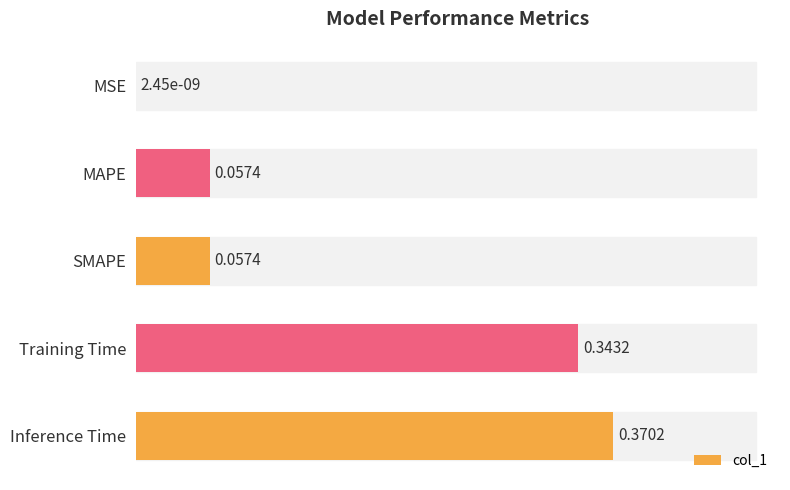

At which category does the chart reach its peak across all series?

Inference Time